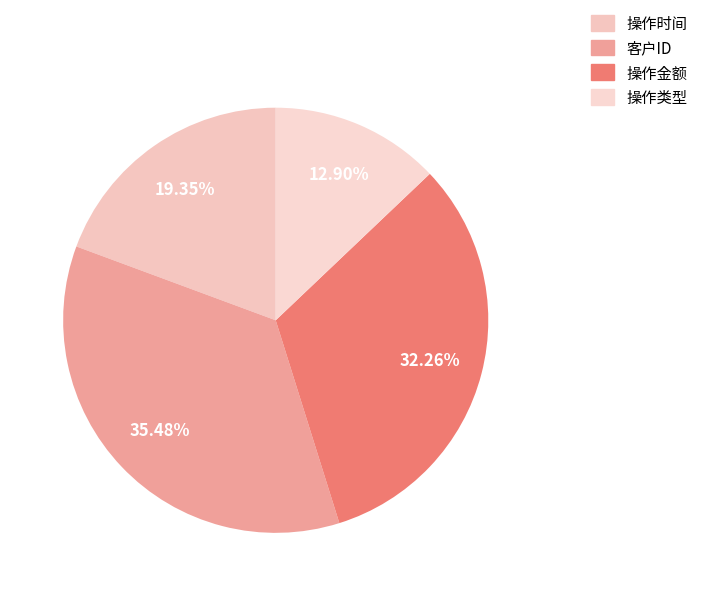

To the nearest percent, what is the combined percentage of 客户ID and 操作时间?

55%